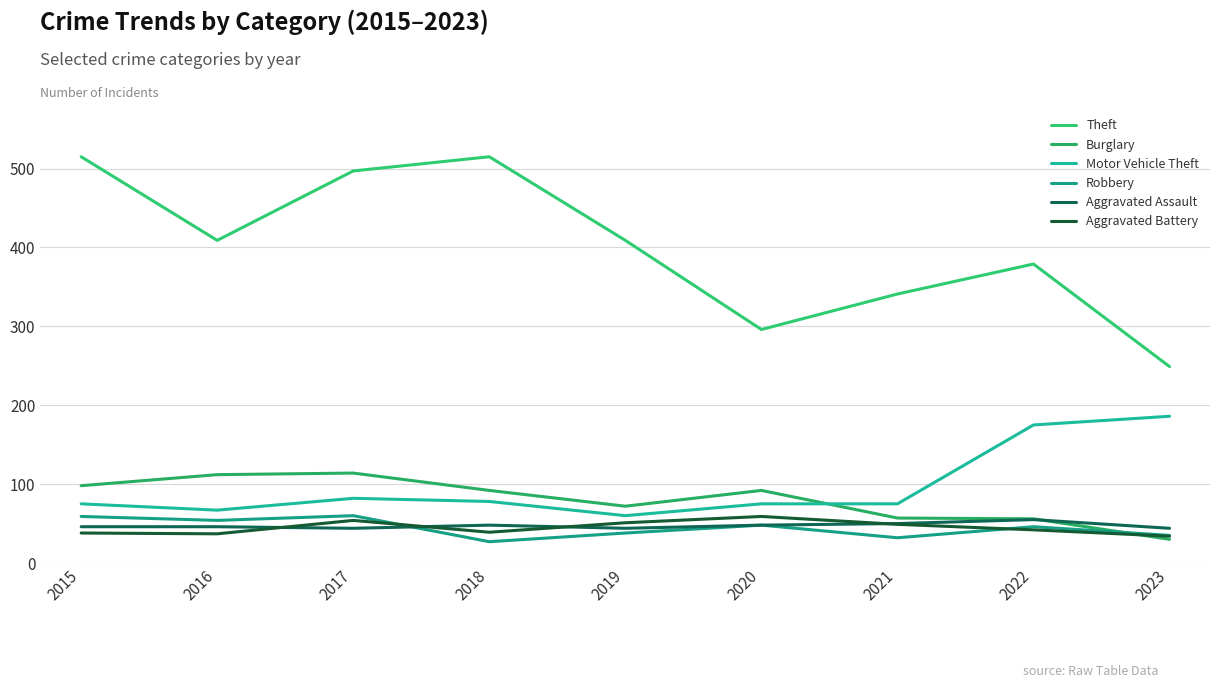

What is the average value of the Motor Vehicle Theft series?

97